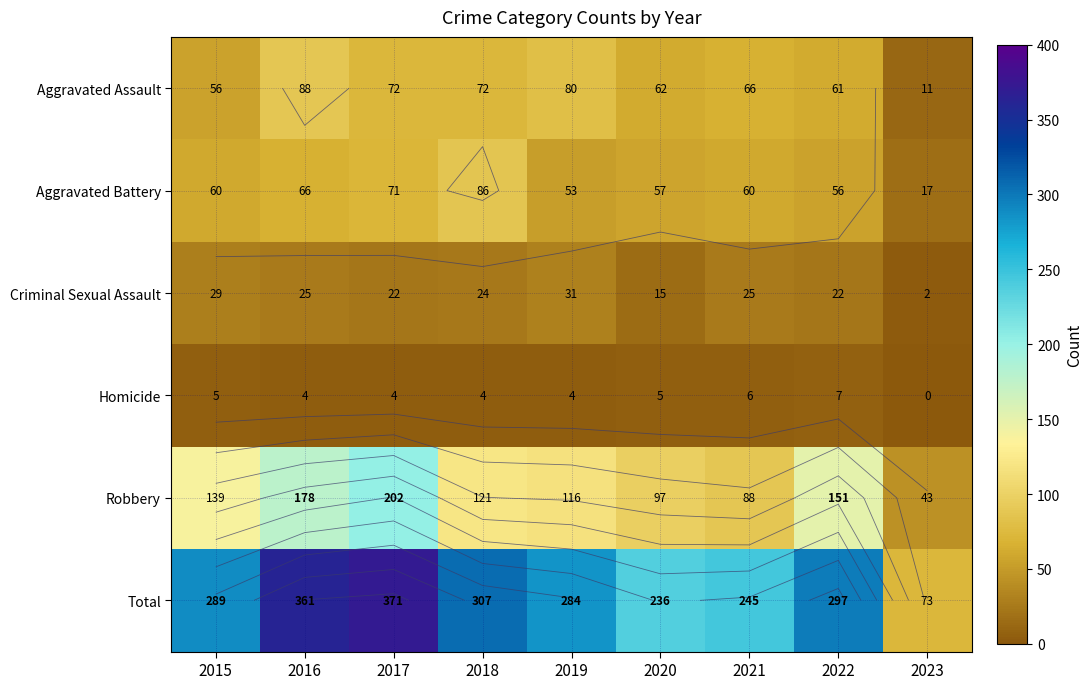

Which series has the largest range (max minus min)?

Total